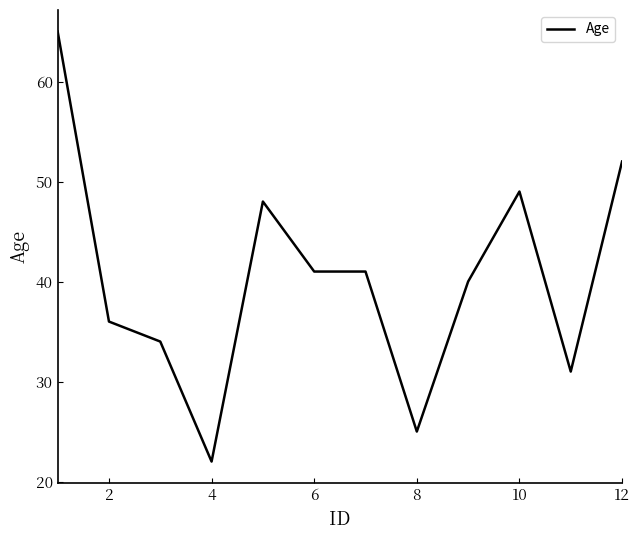

What is the minimum value shown in the chart?

22